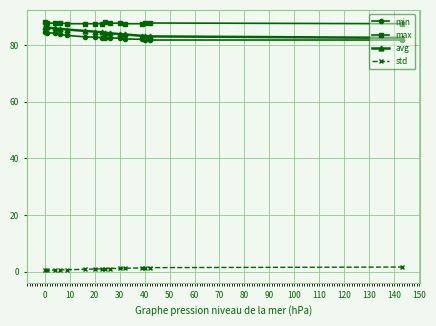

At how many categories does at least one series exceed 18?

16